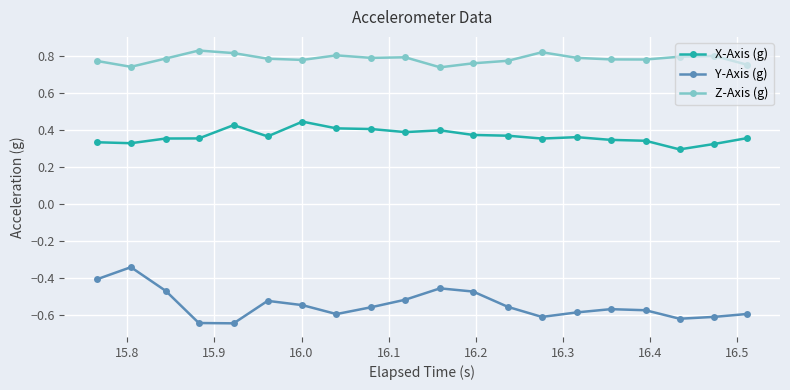

True or false: Z-Axis (g) has more than 2 interior local peaks.

True